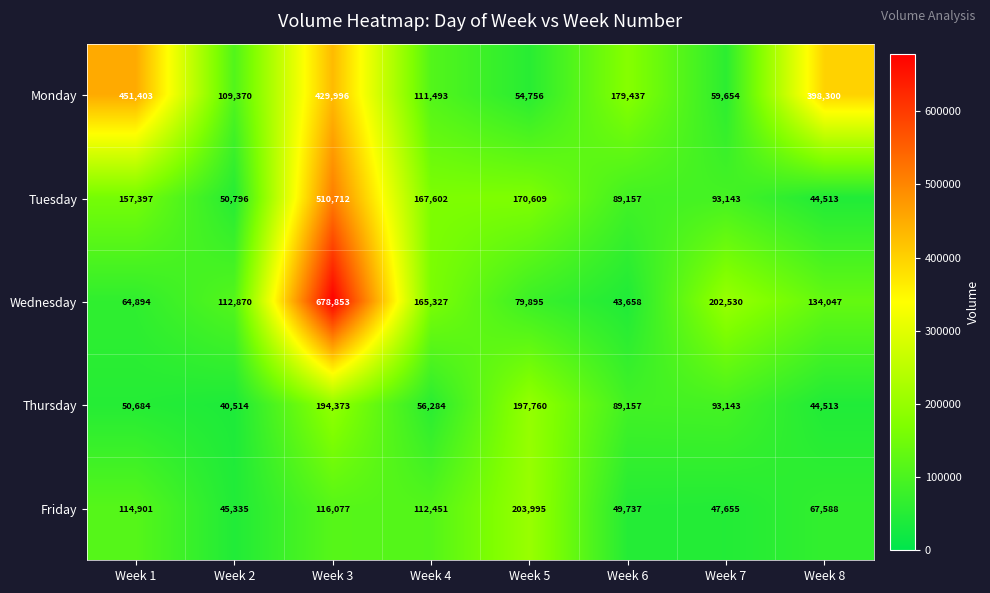

At which category is the sum across all series the highest?

Week 3